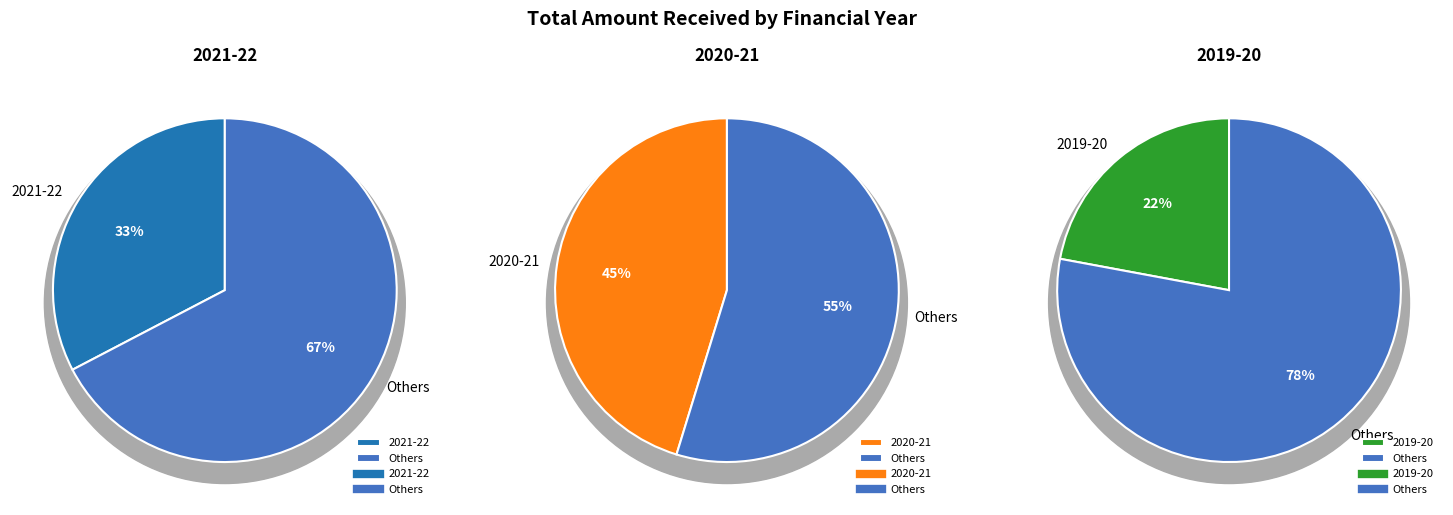

Combined, what portion of the pie is 2021-22 and 2020-21?

77.9%